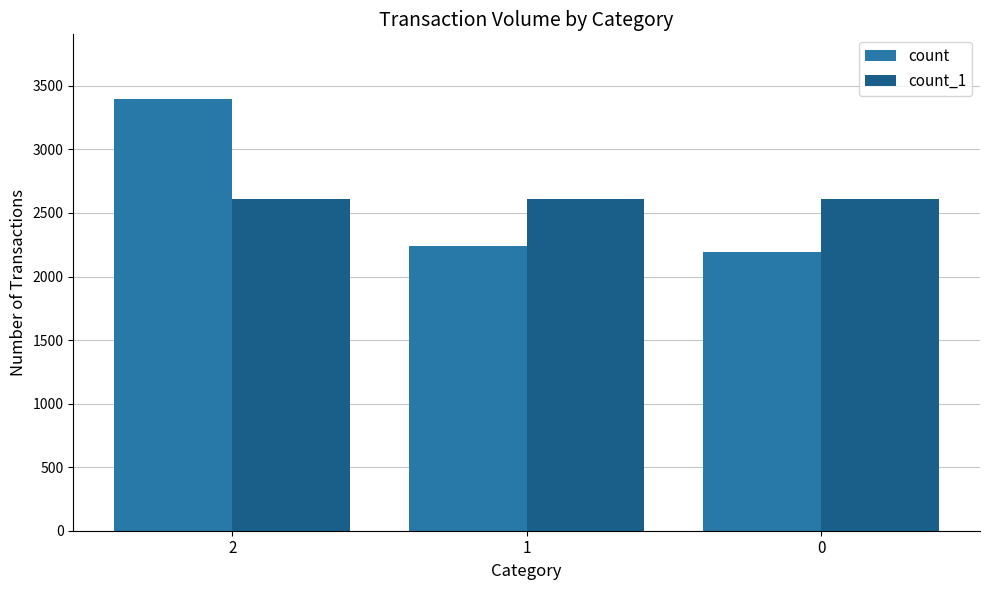

What is the sum of all count values?

7831